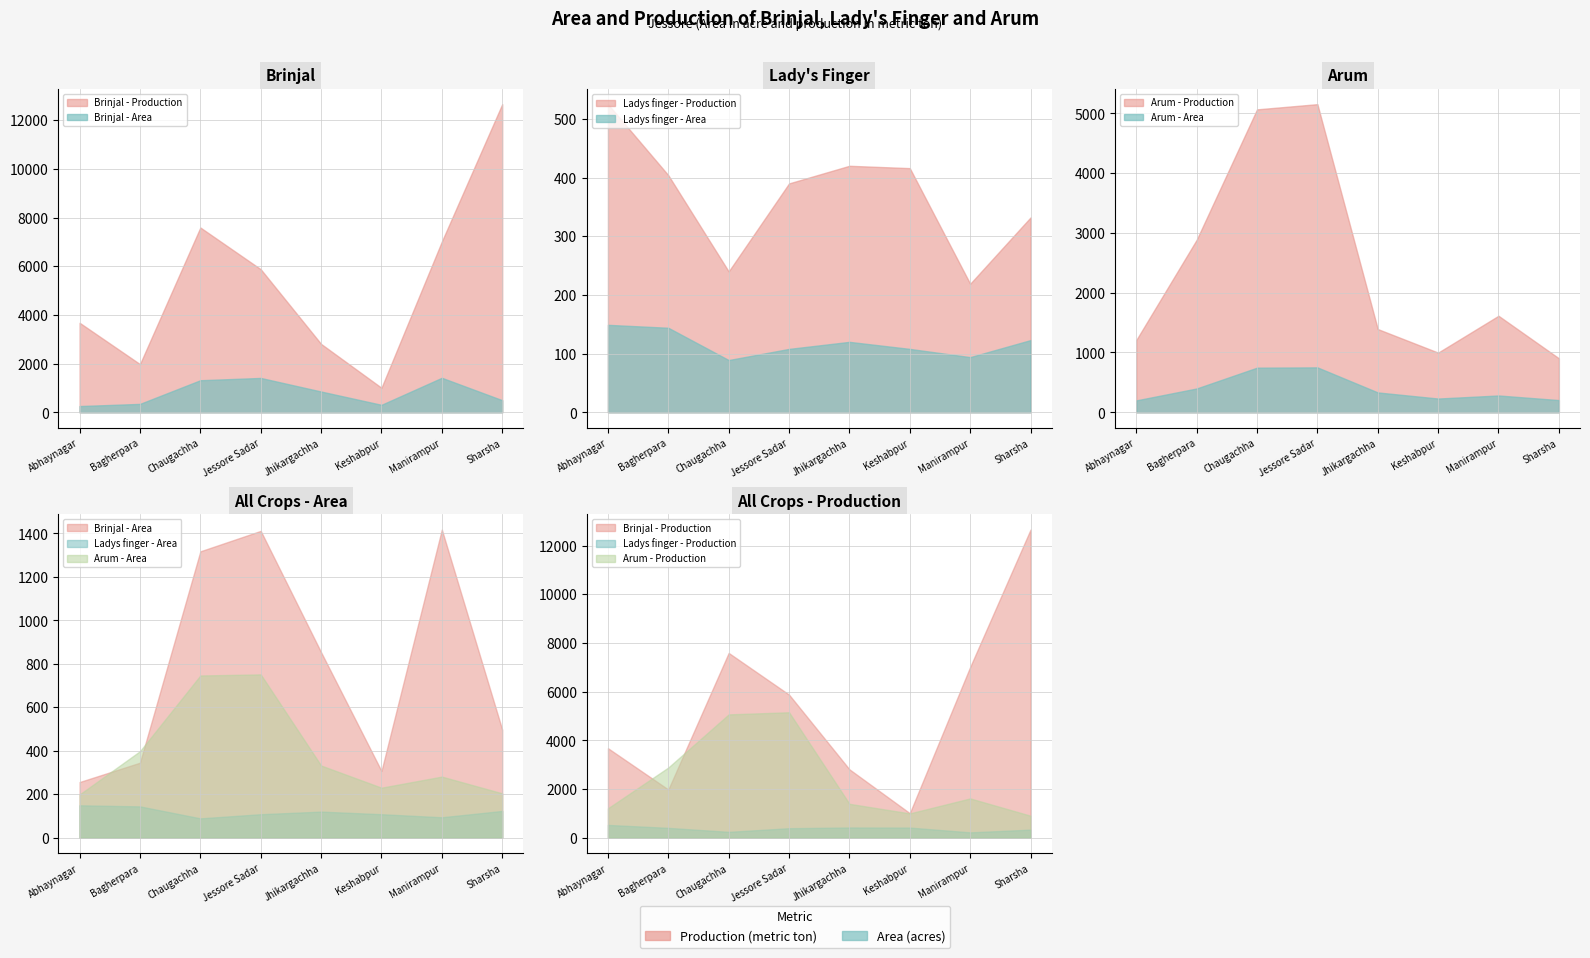

What is the label of the 7th point from the left?

Manirampur